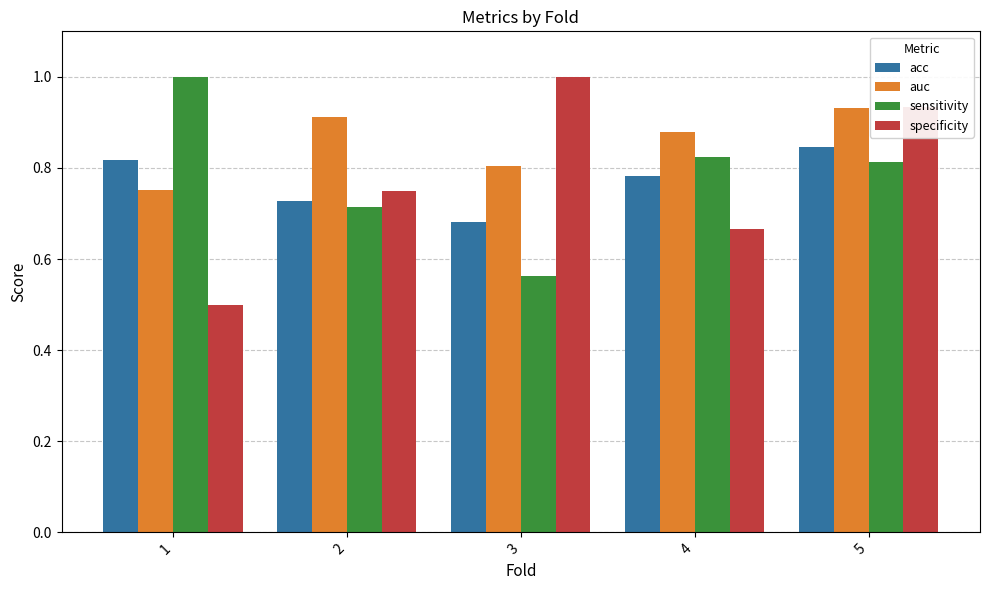

What is the difference between the maximum and second lowest values in the sensitivity series?

0.3